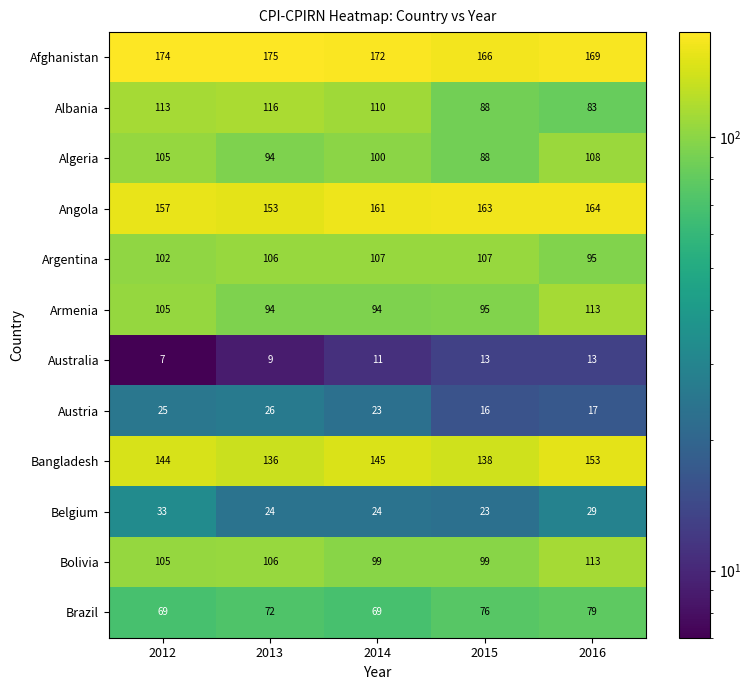

What is the difference between the maximum and minimum values in the Bangladesh series?

17